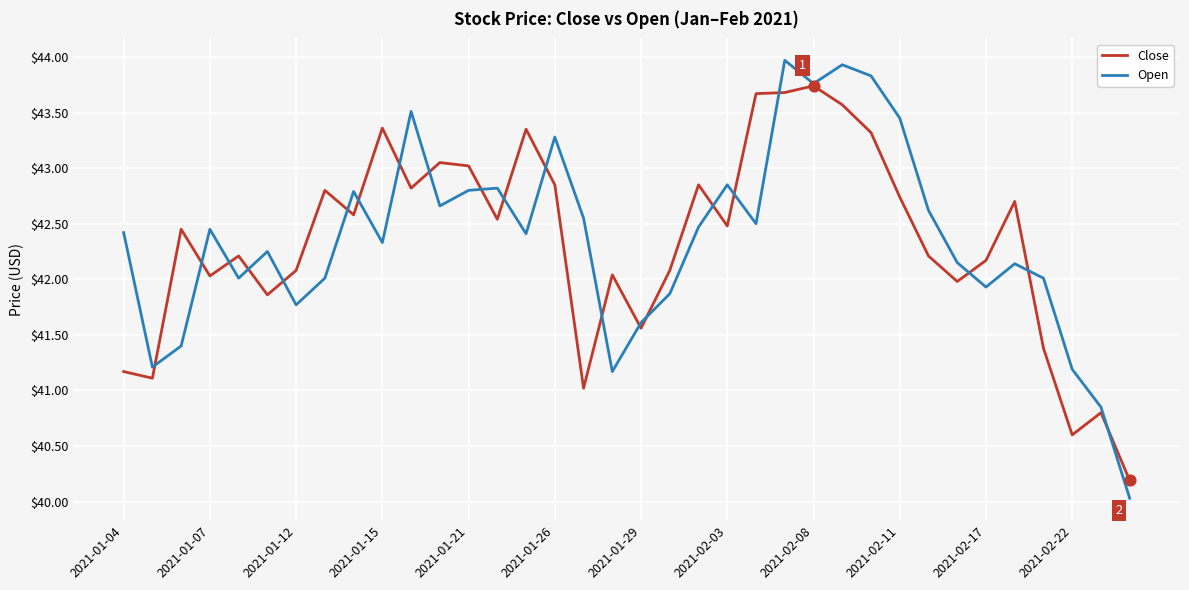

Which series has the widest spread of values?

Open